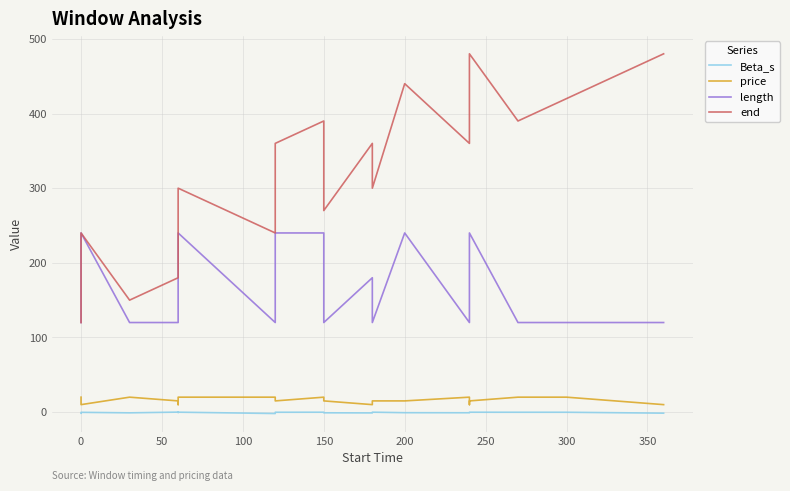

At how many categories does at least one series exceed 78?

20